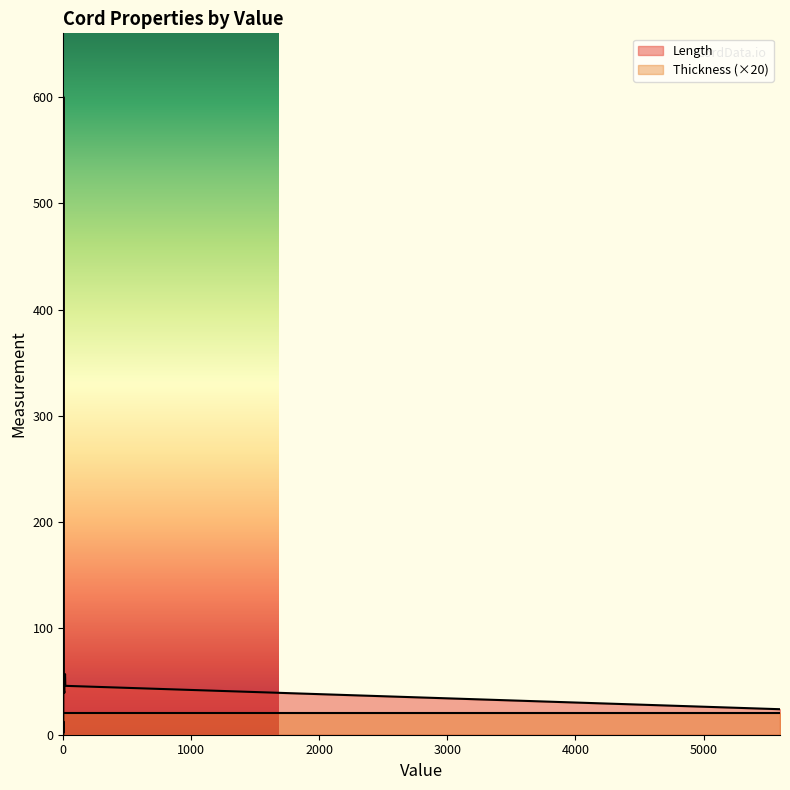

The value of Length at p9 is 80.0. True or false?

False